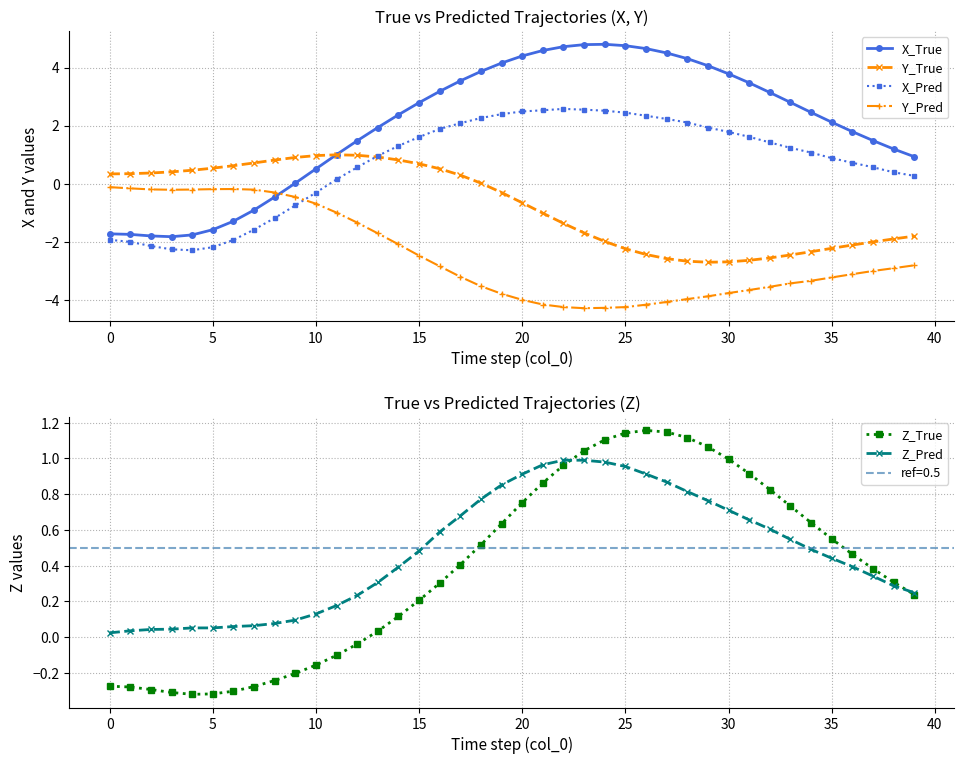

Between which two adjacent categories do X_Pred and Y_True first intersect?

12 and 13